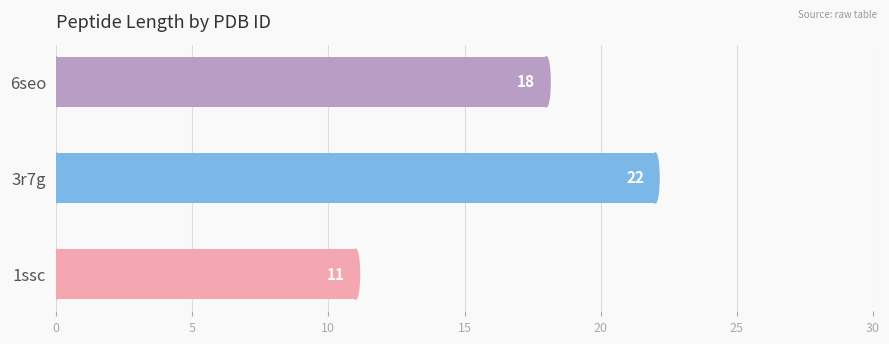

Where is the data nearest to the value 16?

6seo